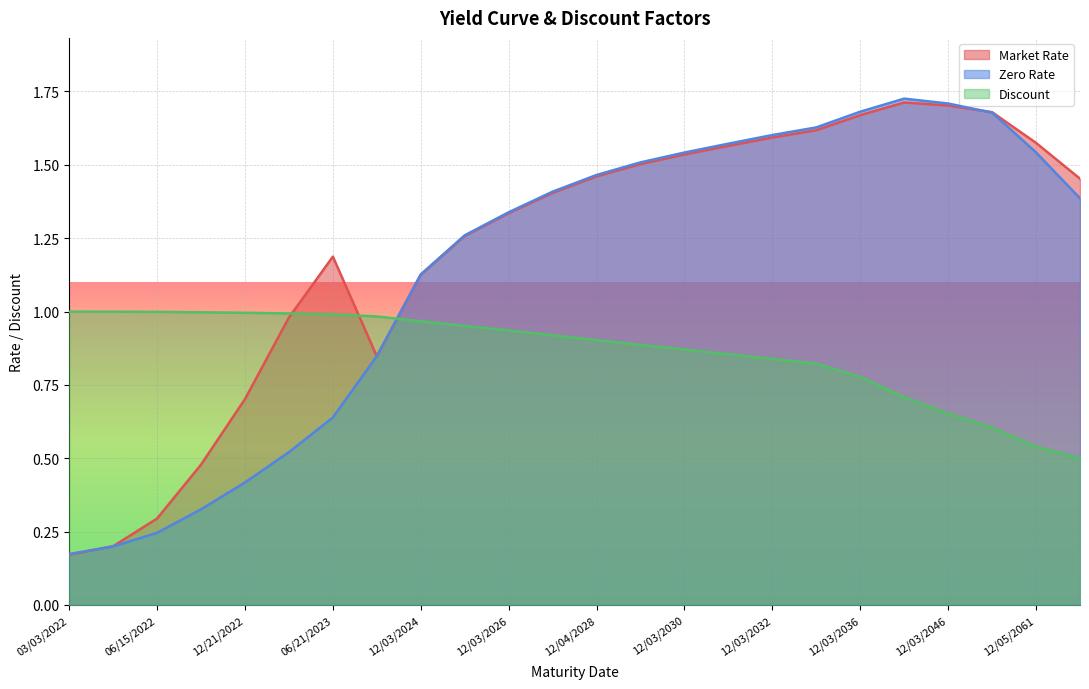

Reading right to left, what are all the values shown in this chart?

Market Rate: 12/03/2071=1.5	12/05/2061=1.6	12/04/2051=1.7	12/03/2046=1.7	12/03/2041=1.7	12/03/2036=1.7	12/05/2033=1.6	12/03/2032=1.6	12/03/2031=1.6	12/03/2030=1.5	12/03/2029=1.5	12/04/2028=1.5	12/03/2027=1.4	12/03/2026=1.3	12/03/2025=1.3	12/03/2024=1.1	12/04/2023=0.8	06/21/2023=1.2	03/15/2023=1.0	12/21/2022=0.7	09/21/2022=0.5	06/15/2022=0.3	03/16/2022=0.2	03/03/2022=0.2
Zero Rate: 12/03/2071=1.4	12/05/2061=1.5	12/04/2051=1.7	12/03/2046=1.7	12/03/2041=1.7	12/03/2036=1.7	12/05/2033=1.6	12/03/2032=1.6	12/03/2031=1.6	12/03/2030=1.5	12/03/2029=1.5	12/04/2028=1.5	12/03/2027=1.4	12/03/2026=1.3	12/03/2025=1.3	12/03/2024=1.1	12/04/2023=0.8	06/21/2023=0.6	03/15/2023=0.5	12/21/2022=0.4	09/21/2022=0.3	06/15/2022=0.2	03/16/2022=0.2	03/03/2022=0.2
Discount: 12/03/2071=0.5	12/05/2061=0.5	12/04/2051=0.6	12/03/2046=0.7	12/03/2041=0.7	12/03/2036=0.8	12/05/2033=0.8	12/03/2032=0.8	12/03/2031=0.9	12/03/2030=0.9	12/03/2029=0.9	12/04/2028=0.9	12/03/2027=0.9	12/03/2026=0.9	12/03/2025=1.0	12/03/2024=1.0	12/04/2023=1.0	06/21/2023=1.0	03/15/2023=1.0	12/21/2022=1.0	09/21/2022=1.0	06/15/2022=1.0	03/16/2022=1.0	03/03/2022=1.0